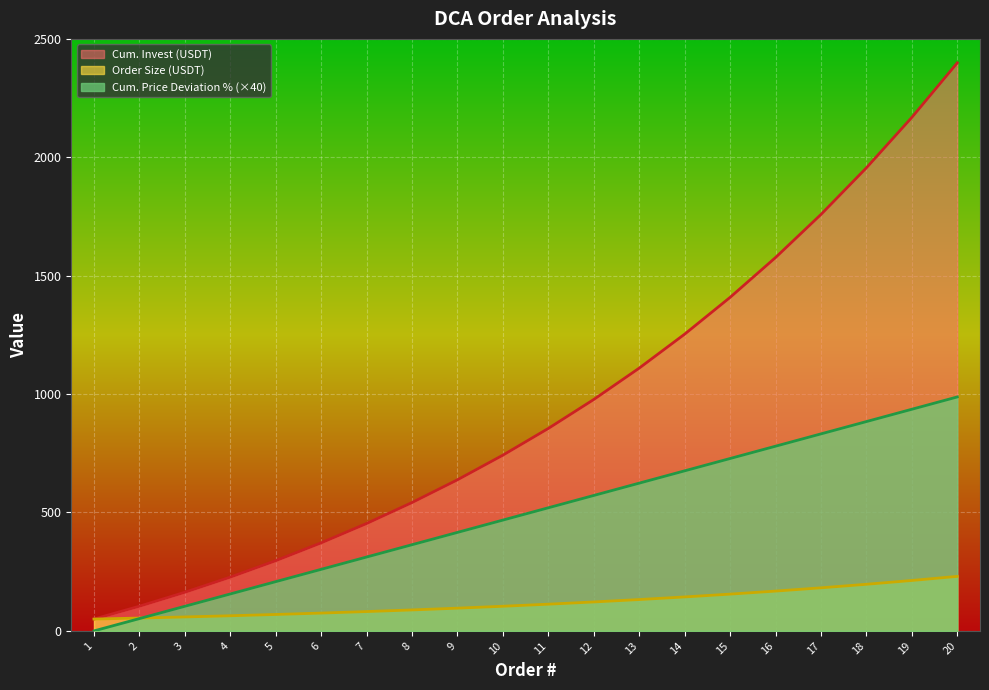

Where is Order Size (USDT) nearest to the value 140?

14